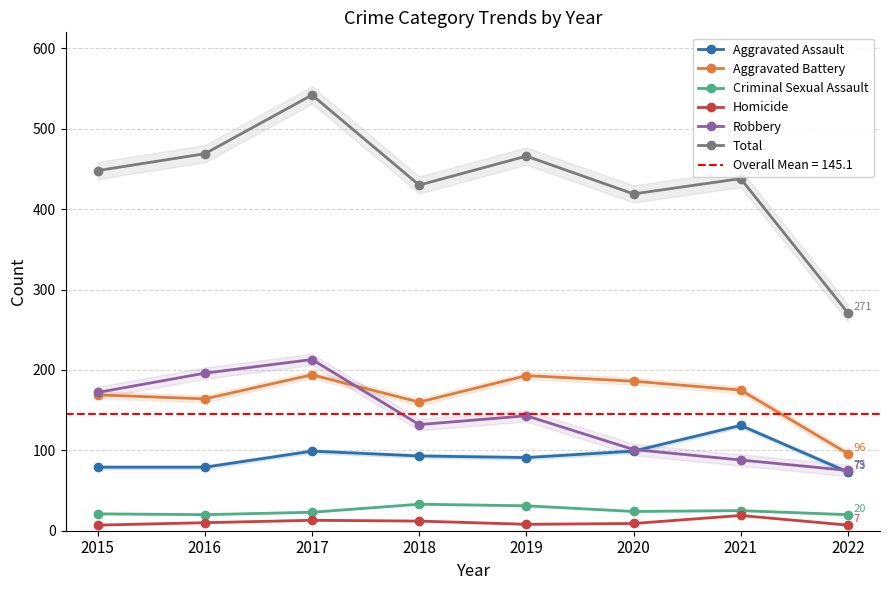

Reading left to right, what are all the values shown in this chart?

Aggravated Assault: 2015=79	2016=79	2017=99	2018=93	2019=91	2020=99	2021=131	2022=73
Aggravated Battery: 2015=169	2016=164	2017=194	2018=160	2019=193	2020=186	2021=175	2022=96
Criminal Sexual Assault: 2015=21	2016=20	2017=23	2018=33	2019=31	2020=24	2021=25	2022=20
Homicide: 2015=7	2016=10	2017=13	2018=12	2019=8	2020=9	2021=19	2022=7
Robbery: 2015=172	2016=196	2017=213	2018=132	2019=143	2020=101	2021=88	2022=75
Total: 2015=448	2016=469	2017=542	2018=430	2019=466	2020=419	2021=438	2022=271